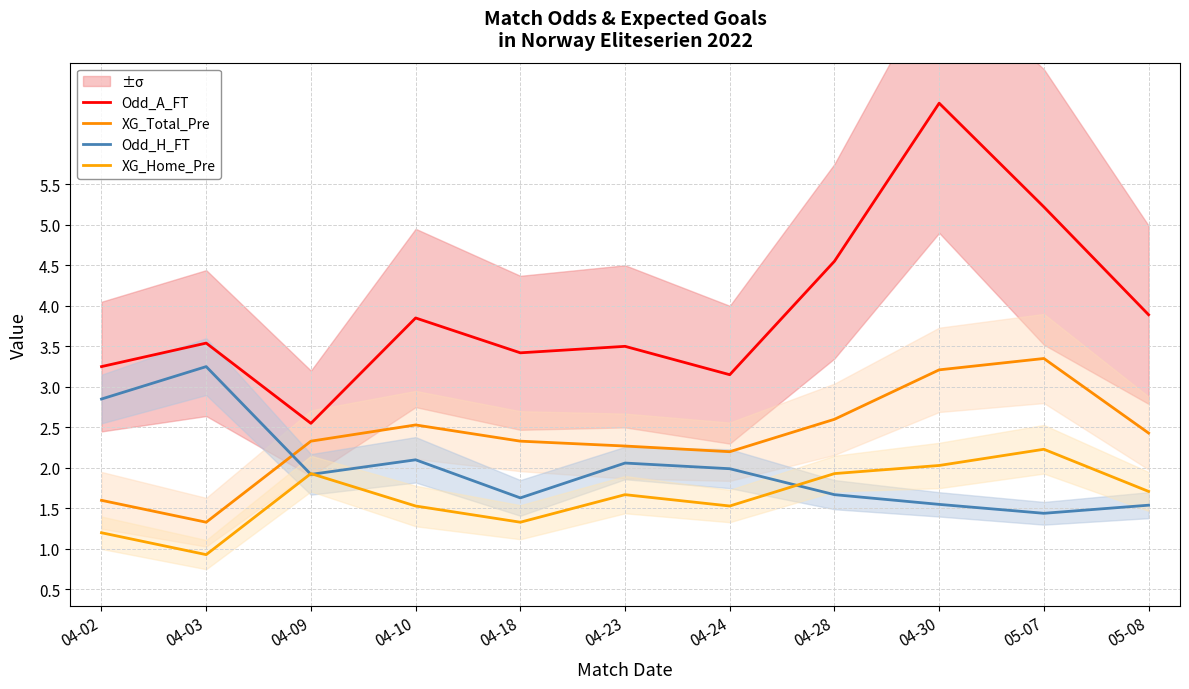

Rank the categories by Odd_A_FT value from highest to lowest.

04-30, 05-07, 04-28, 05-08, 04-10, 04-03, 04-23, 04-18, 04-02, 04-24, 04-09